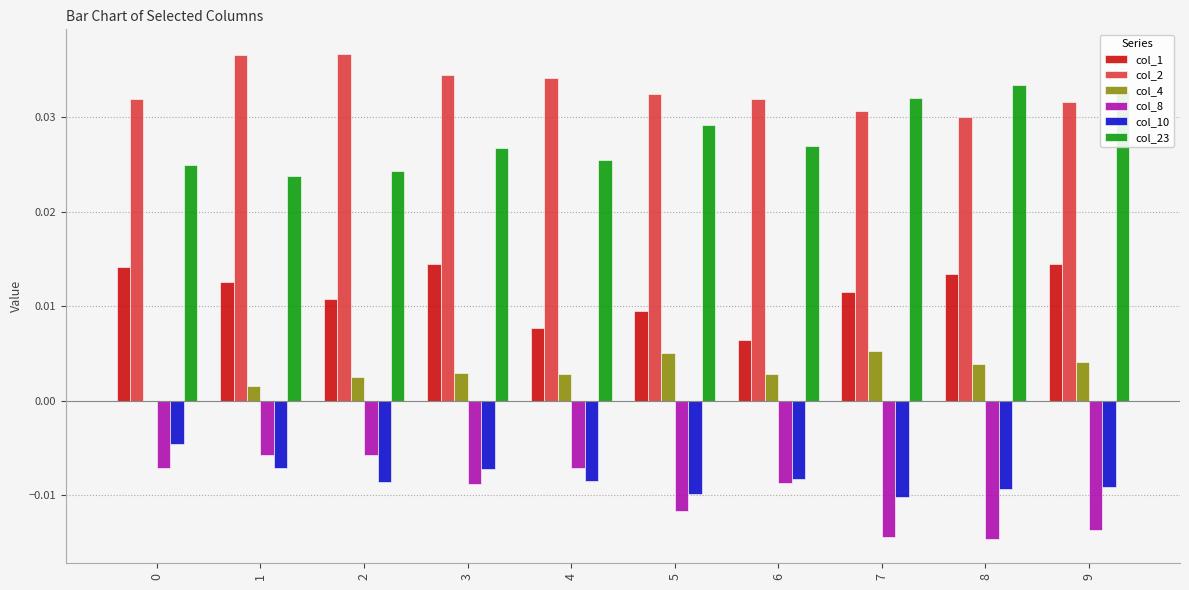

Which series has the largest total across all categories?

col_2